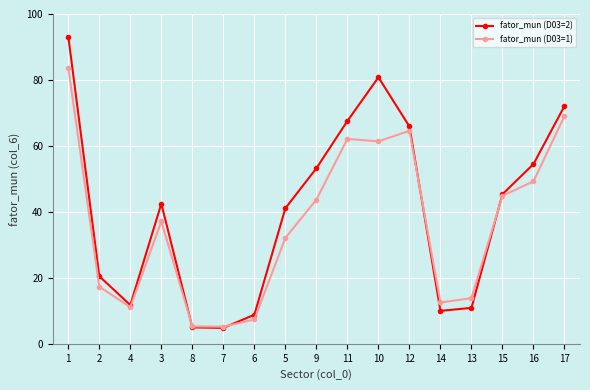

How many data points does each series have?

17